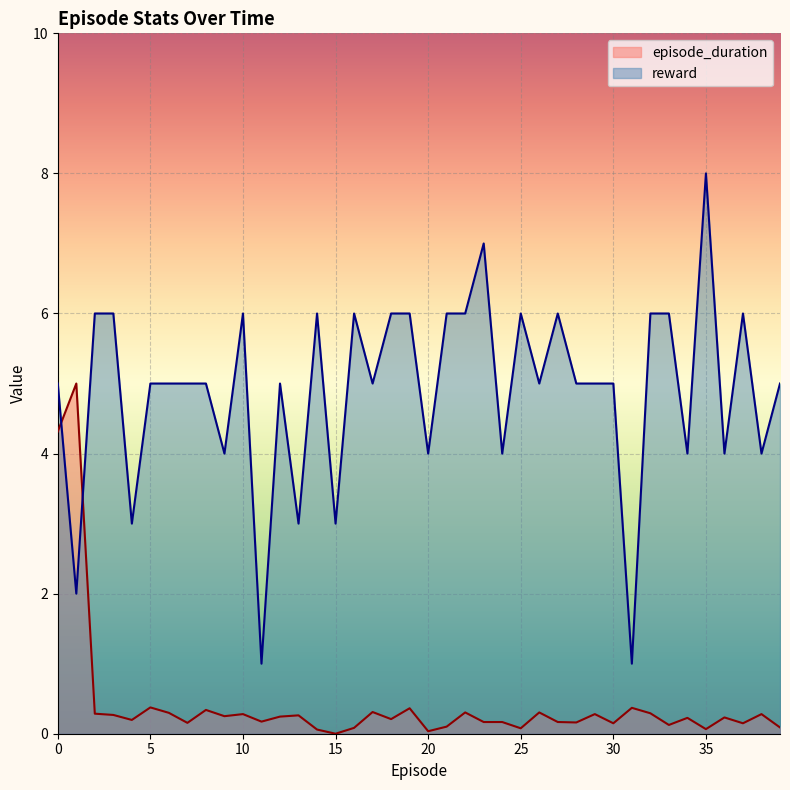

What is the difference between the highest and lowest values at 10?

5.7